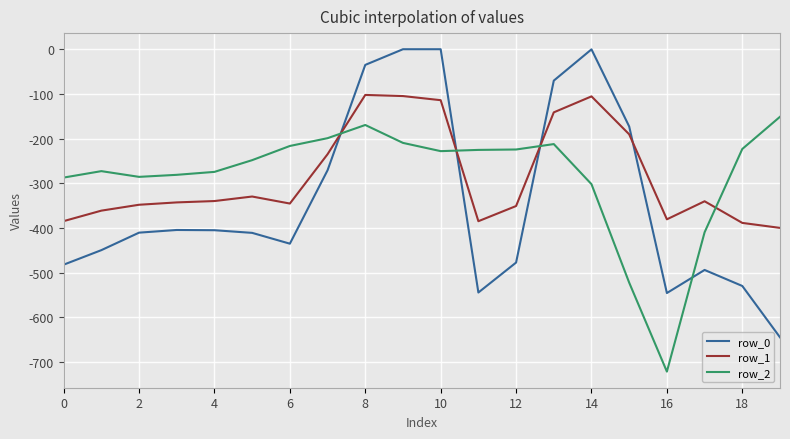

Which series has the largest range (max minus min)?

row_0